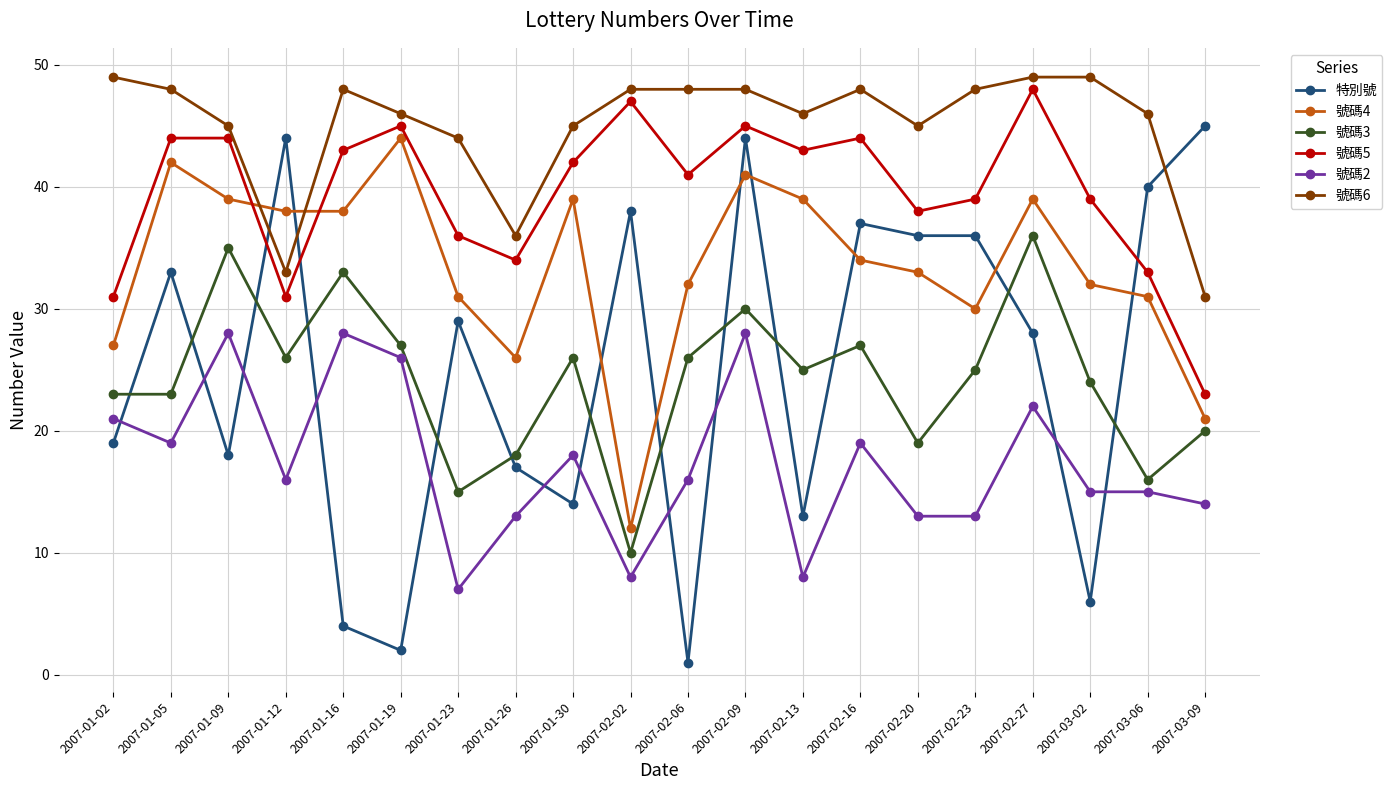

Rank the series by their maximum value, from highest to lowest.

號碼6, 號碼5, 特別號, 號碼4, 號碼3, 號碼2